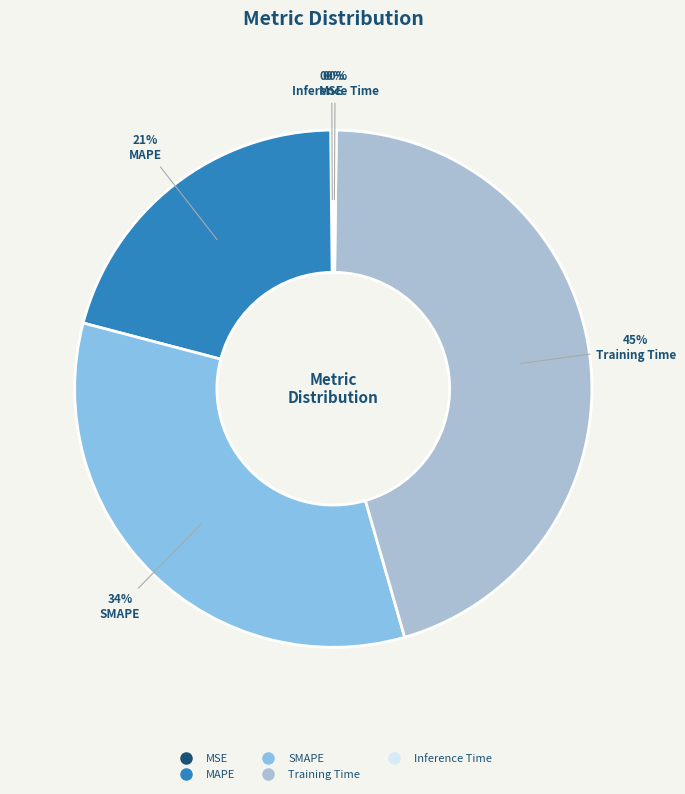

What is the ratio of the value at MAPE to the value at SMAPE?

0.6